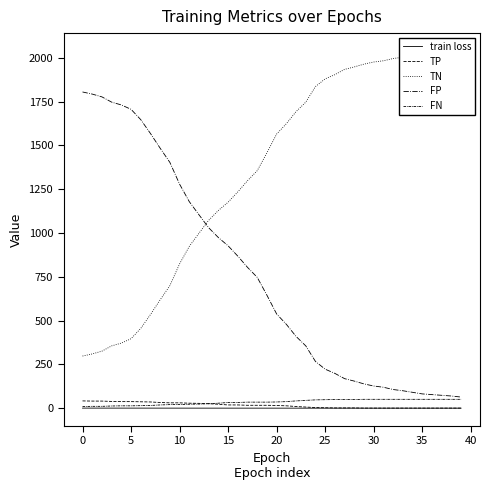

What are all the series names shown in the legend?

train loss, TP, TN, FP, FN